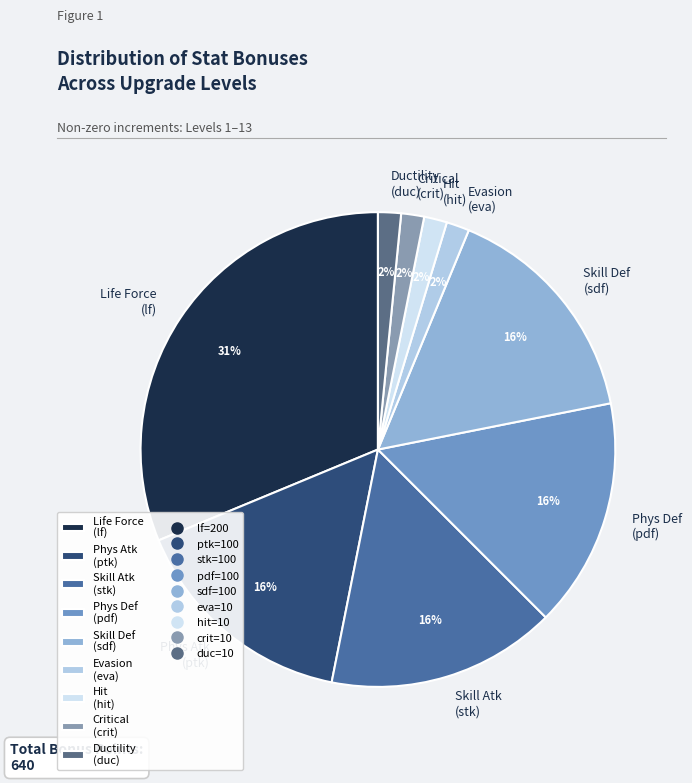

Which category has the biggest portion of the pie?

Life Force (lf)